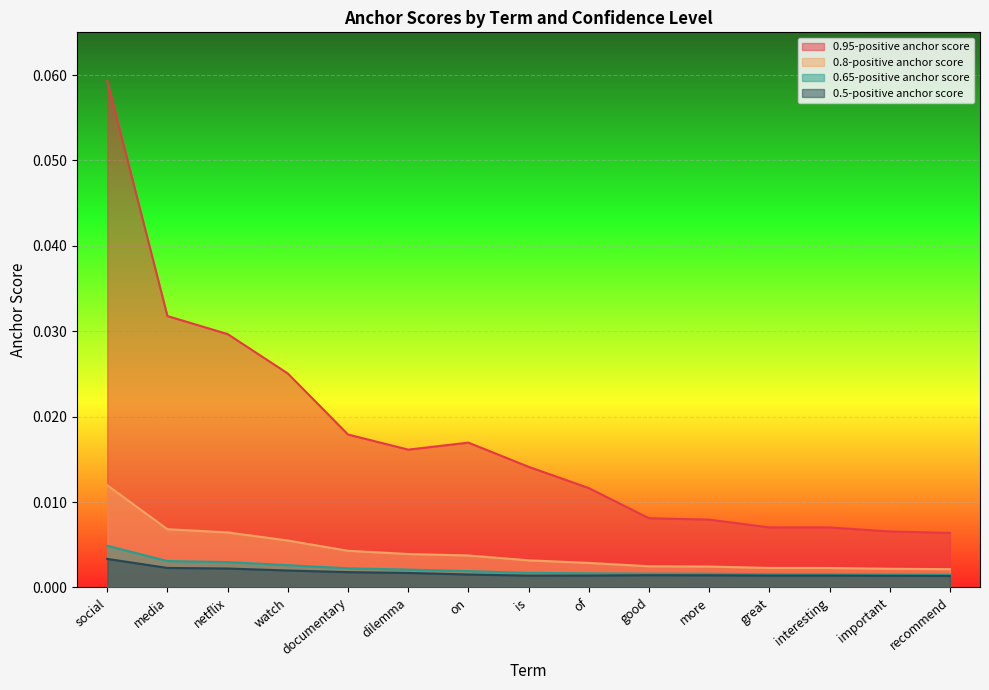

At good, list the series in order from largest to smallest.

0.95-positive anchor score, 0.8-positive anchor score, 0.65-positive anchor score, 0.5-positive anchor score